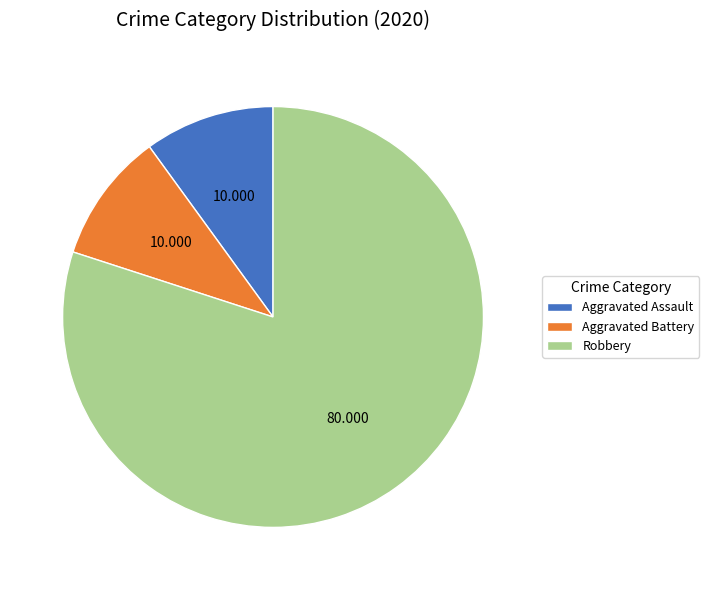

Is there a majority slice in this chart?

Yes